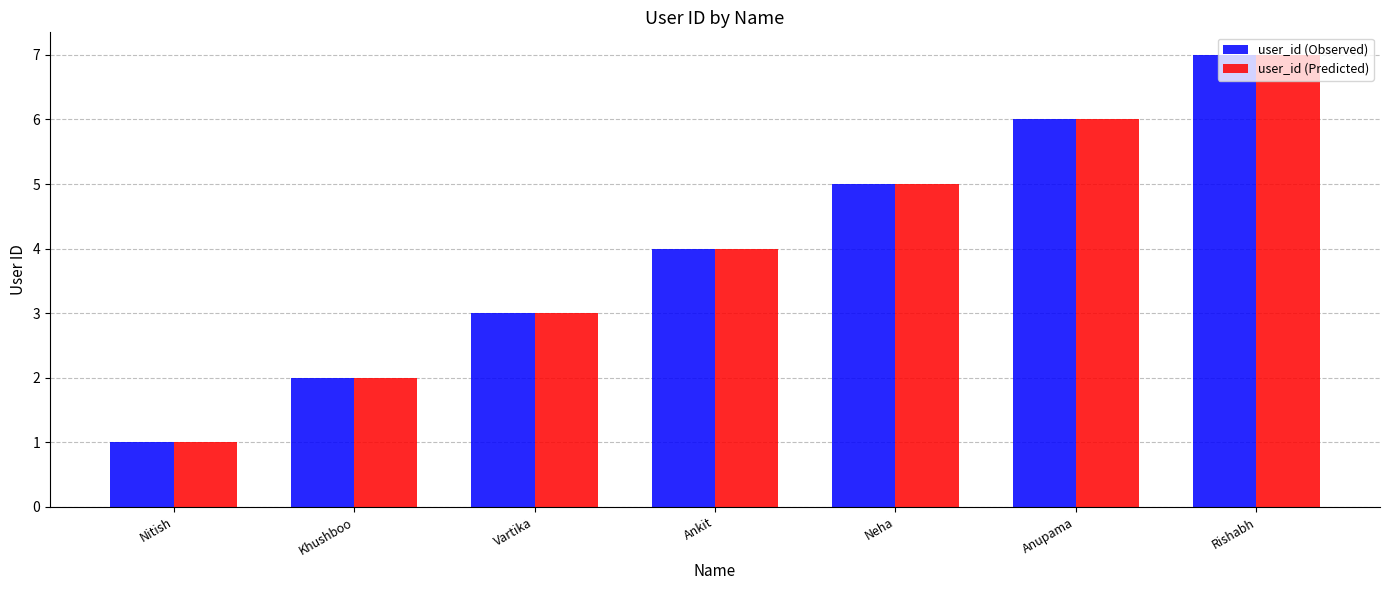

What is the total value across all series at Anupama?

12